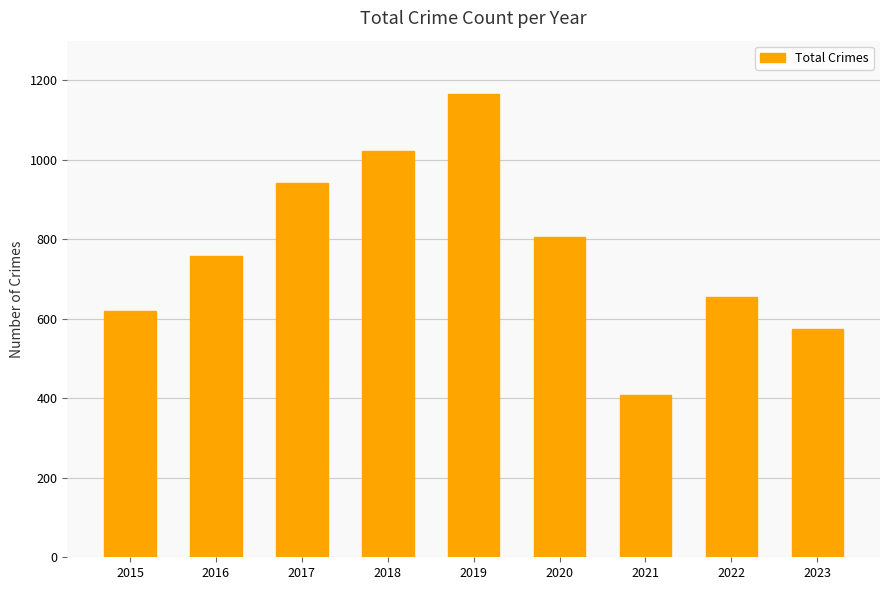

What is the ratio of the value at 2017 to the value at 2016?

1.2